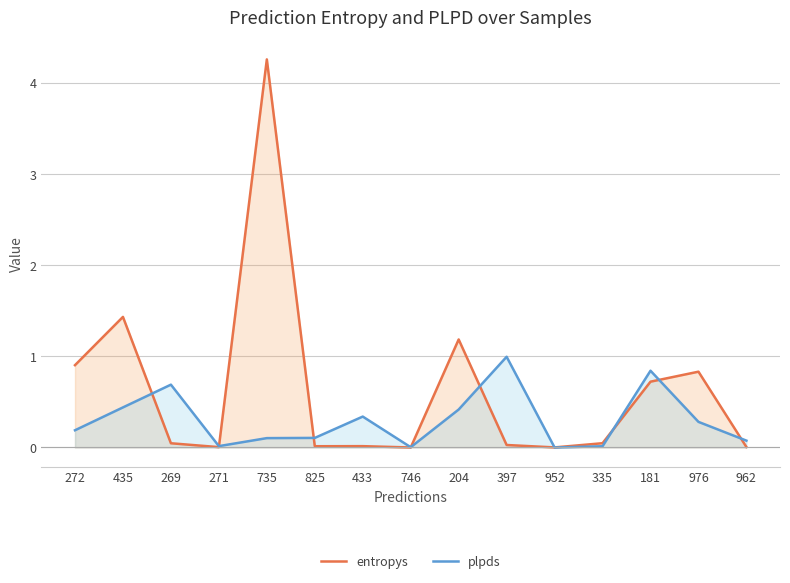

Where is the first local maximum for plpds?

269